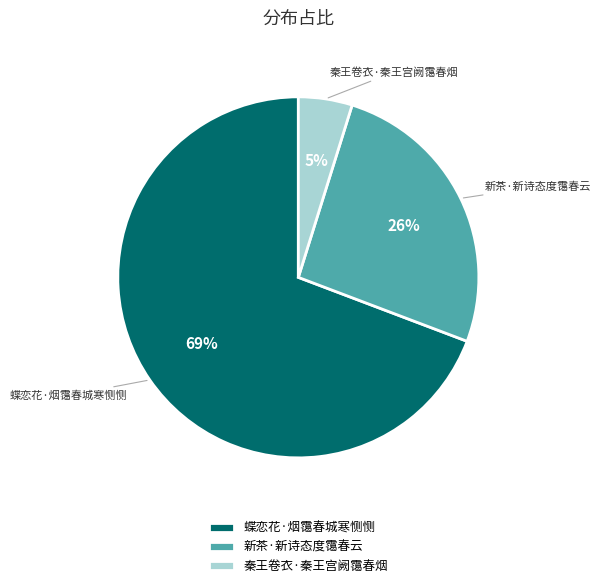

Between 秦王卷衣·秦王宫阙霭春烟 and 新茶·新诗态度霭春云, which is larger?

新茶·新诗态度霭春云